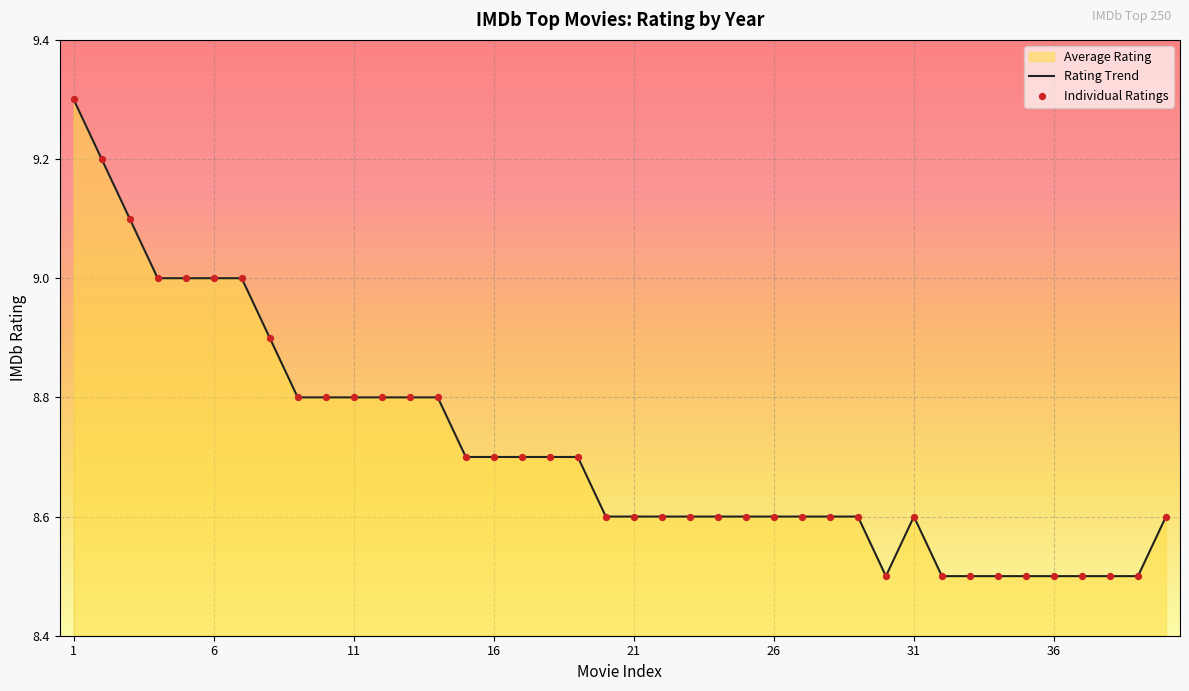

True or false: the data shows 13.1 at 21.

False